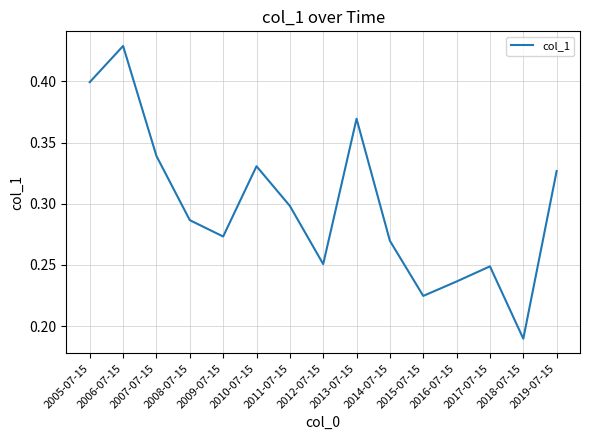

What is the sum of all values?

4.5